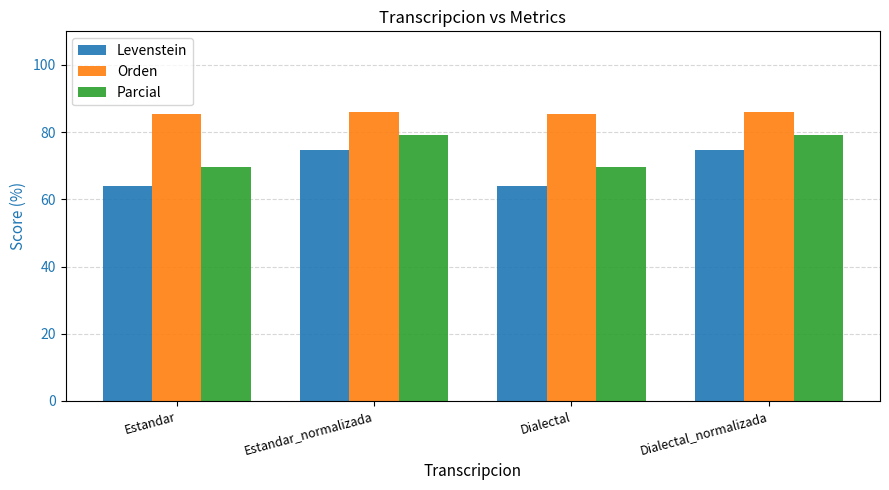

What is the label of the 4th bar from the right?

Estandar